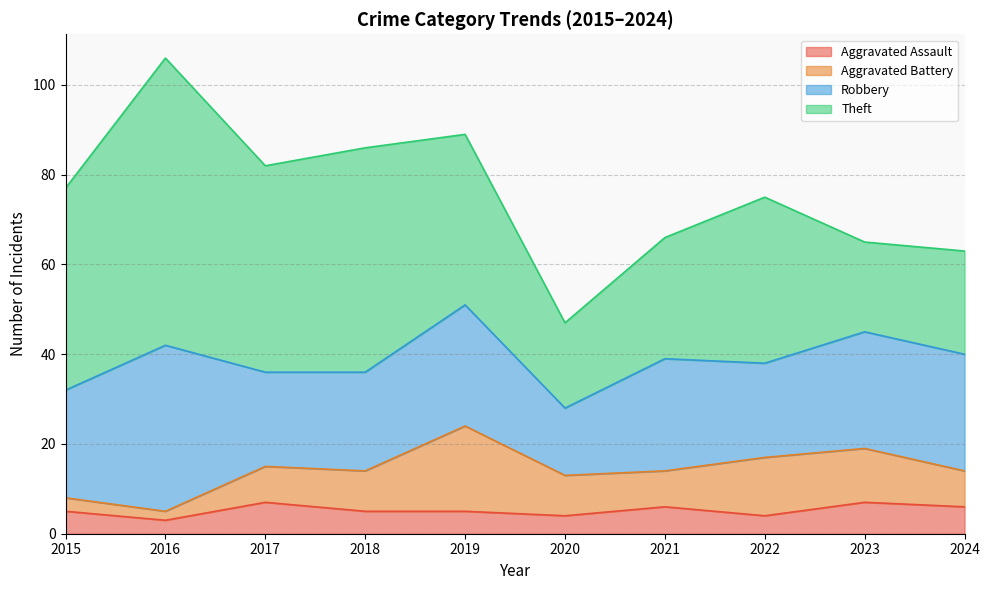

How many times do Aggravated Battery and Aggravated Assault cross each other?

1